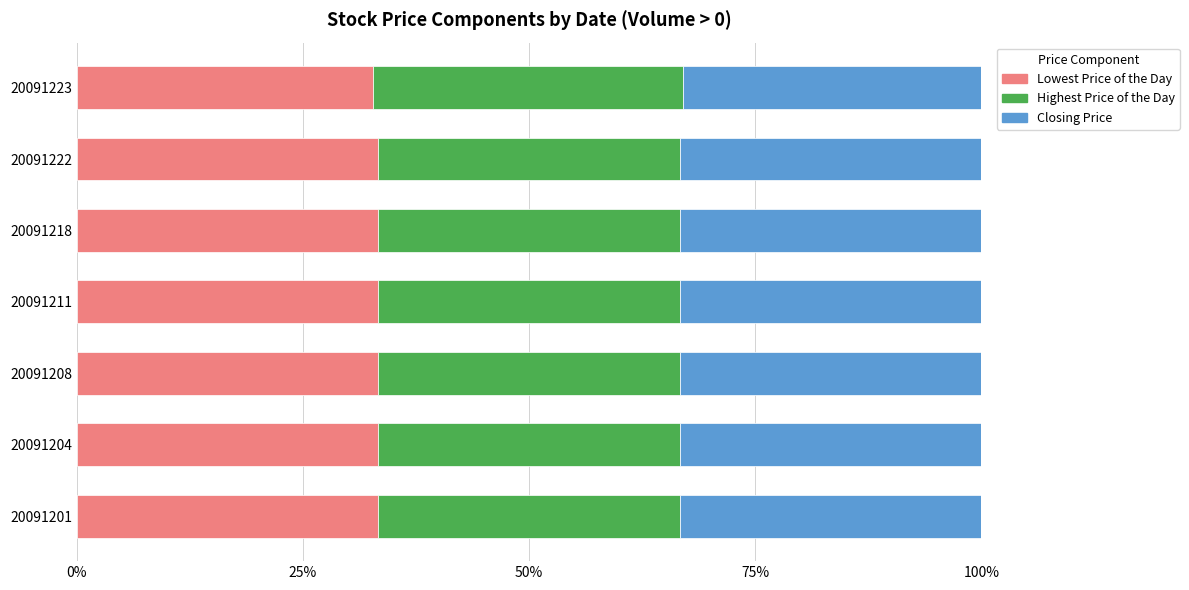

What is the total value across all series at 20091223?

100.0